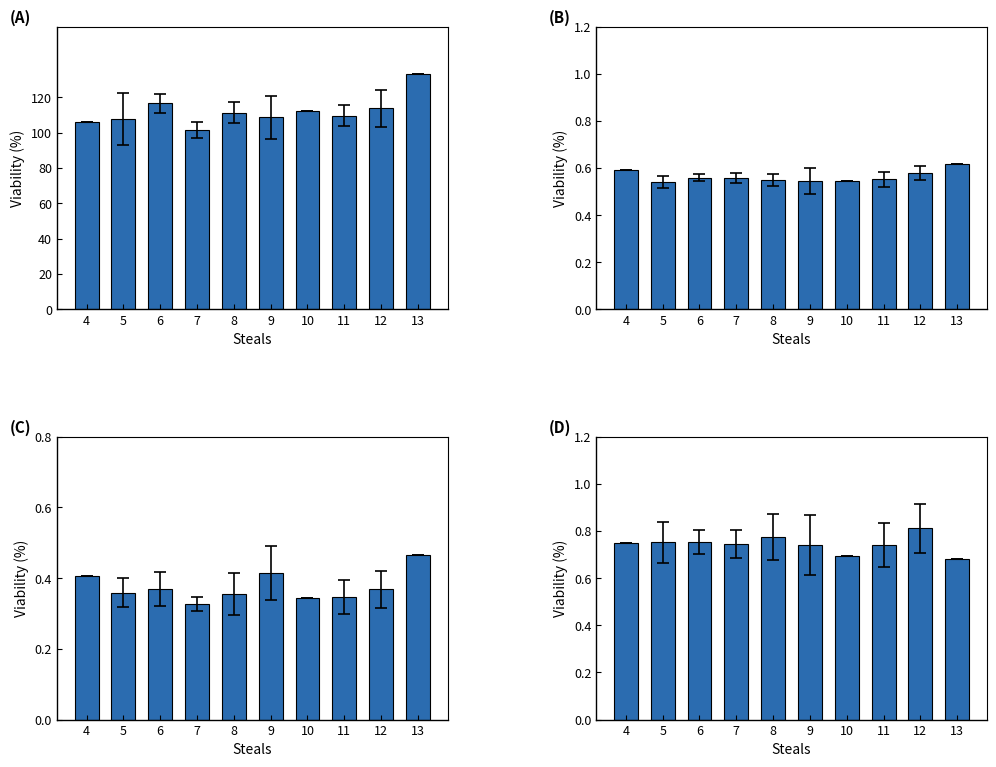

What is the difference between the second highest and minimum values in the EFG (mean) series?

0.1